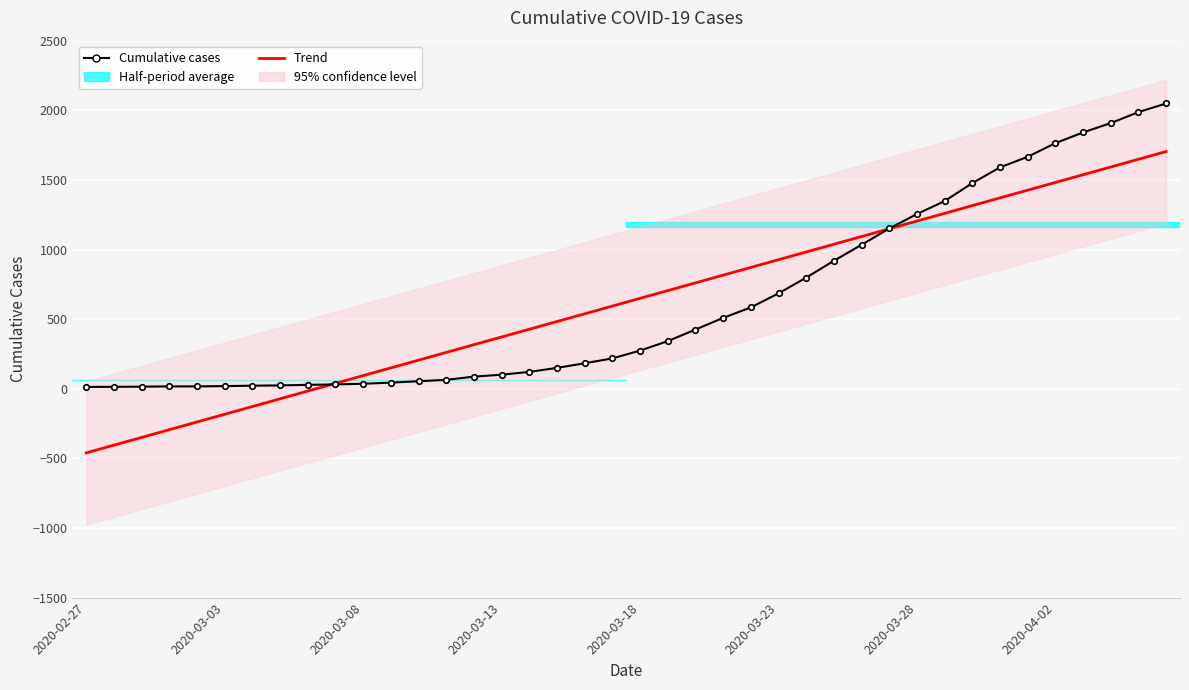

What is the difference between the maximum and minimum values in the Cumulative cases series?

2036.0